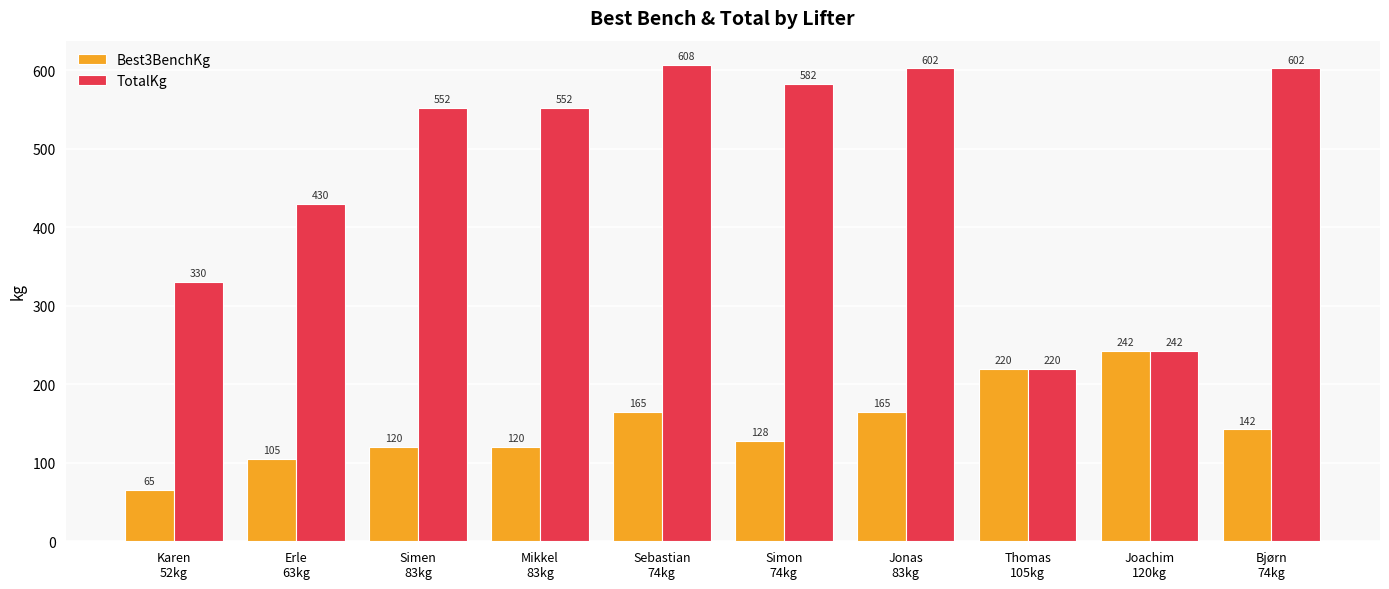

Are the bars grouped side by side (vs. stacked)?

Yes